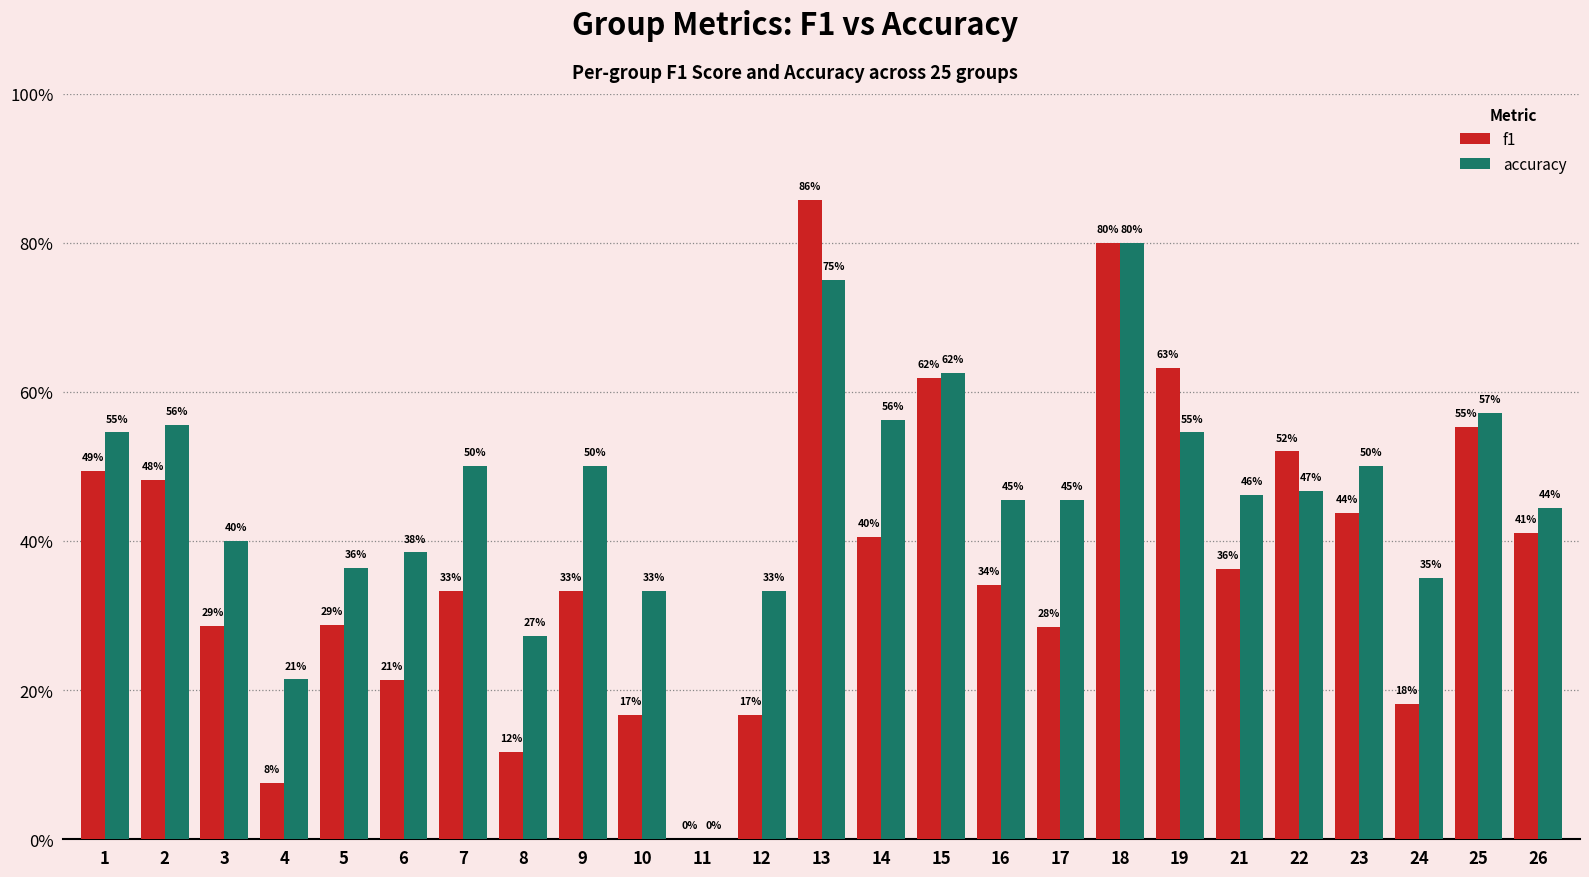

Are the bars horizontal?

No